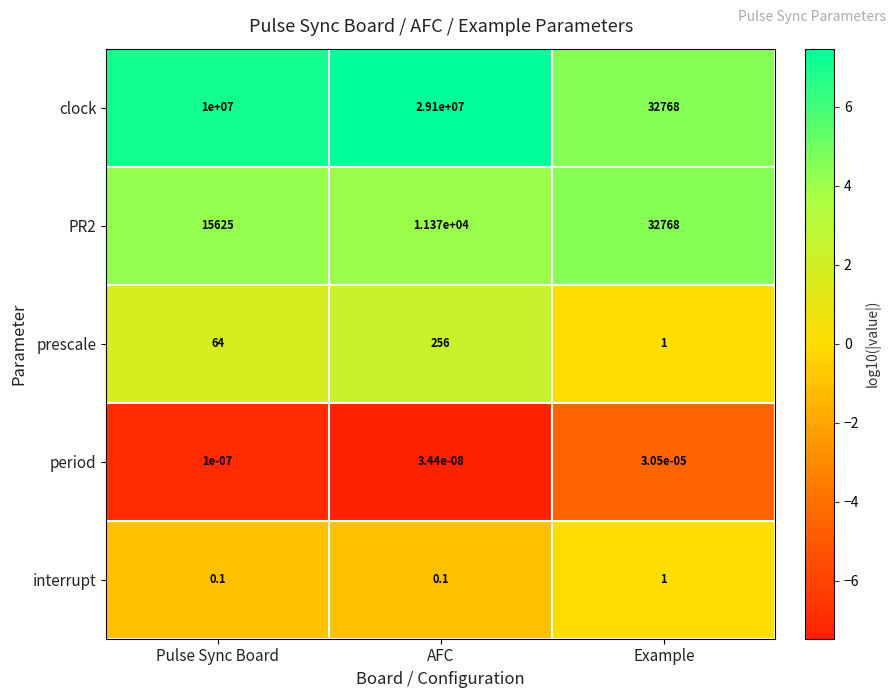

Which category has the highest value in the PR2 series?

Example